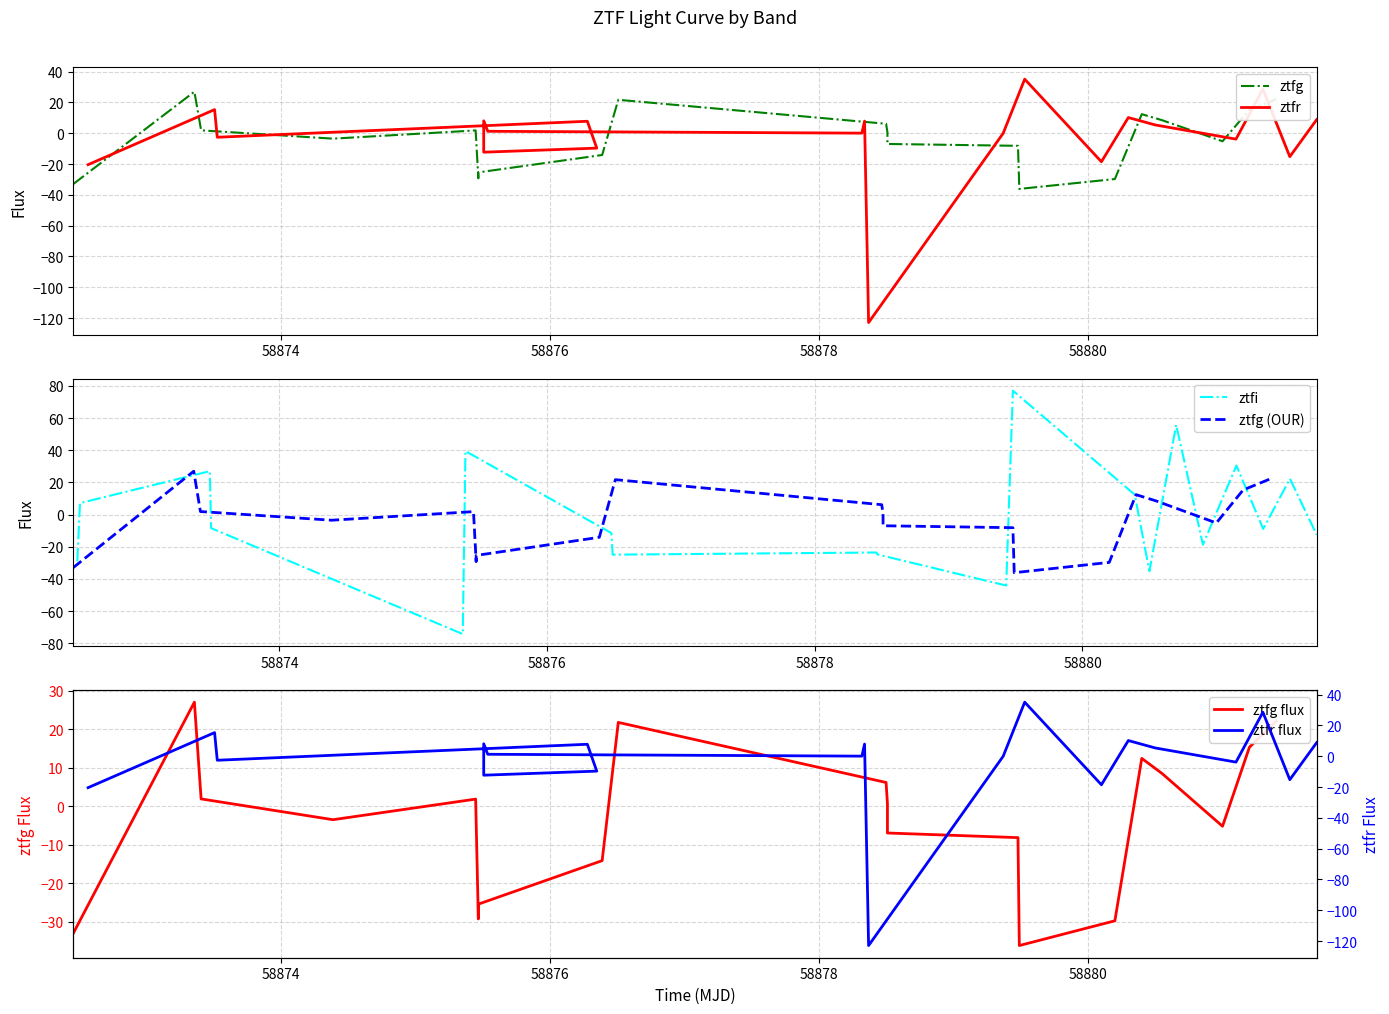

How many data points does each series have?

20